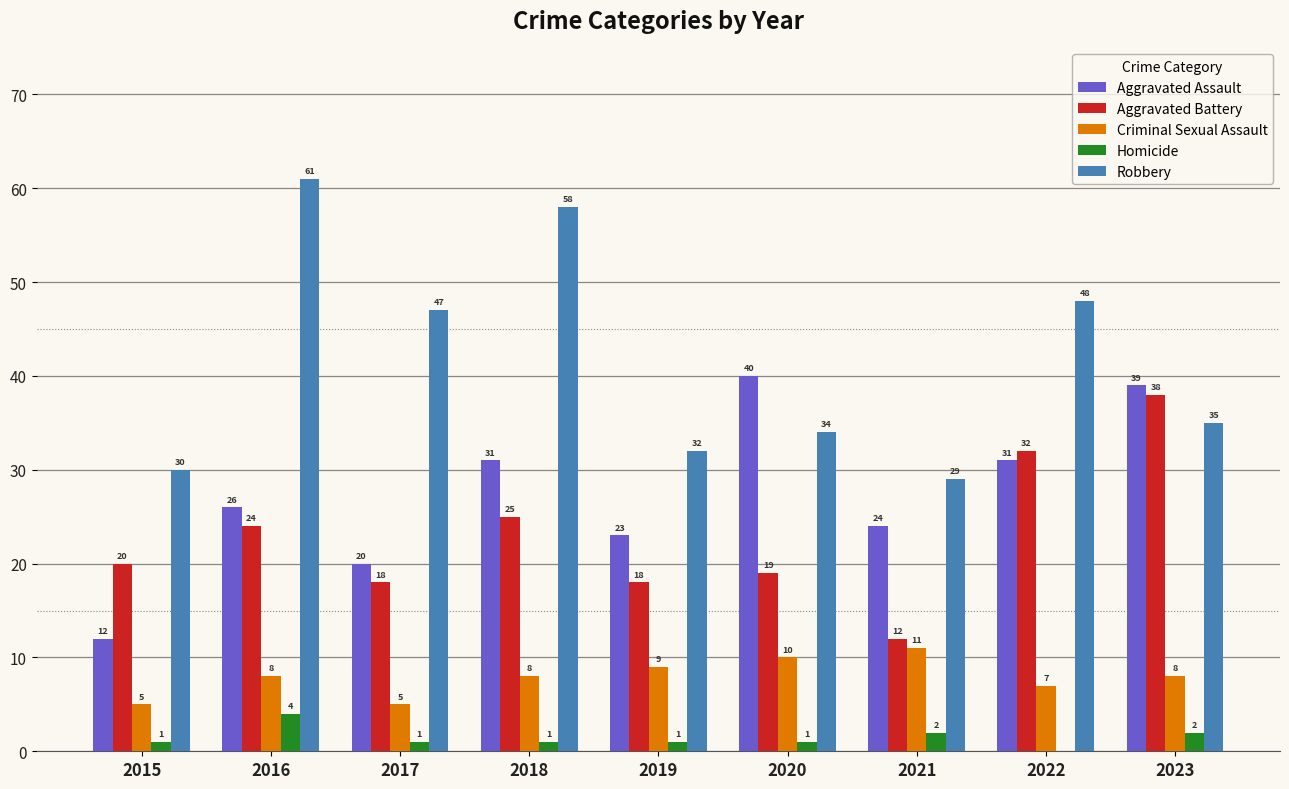

What is the sum of all Aggravated Assault values?

246